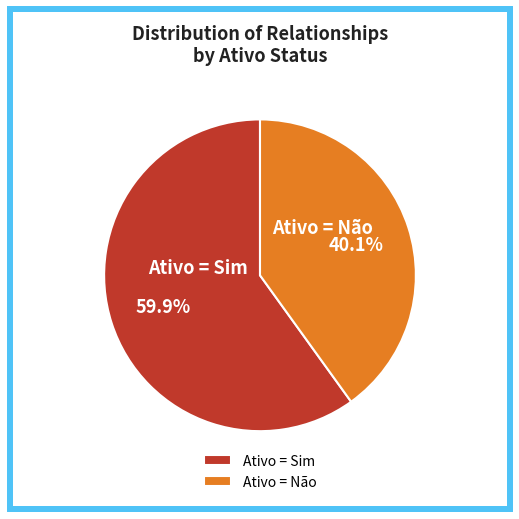

Do Ativo = Não and Ativo = Sim together represent more than half of the pie?

Yes